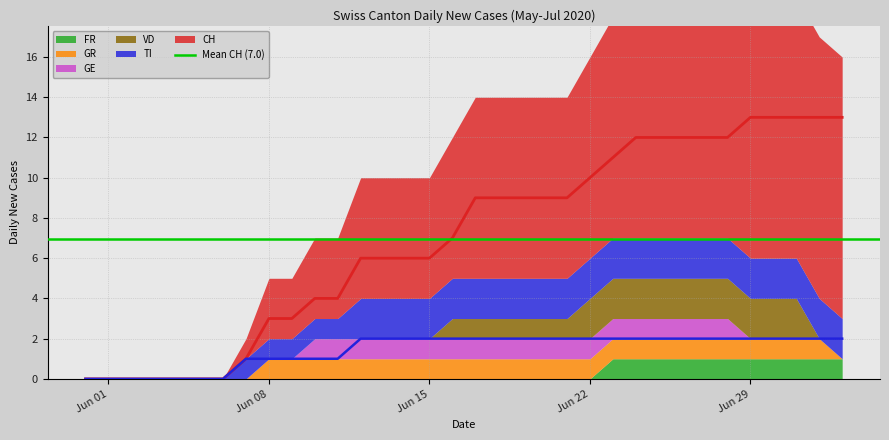

True or false: GR and FR cross at least once.

False